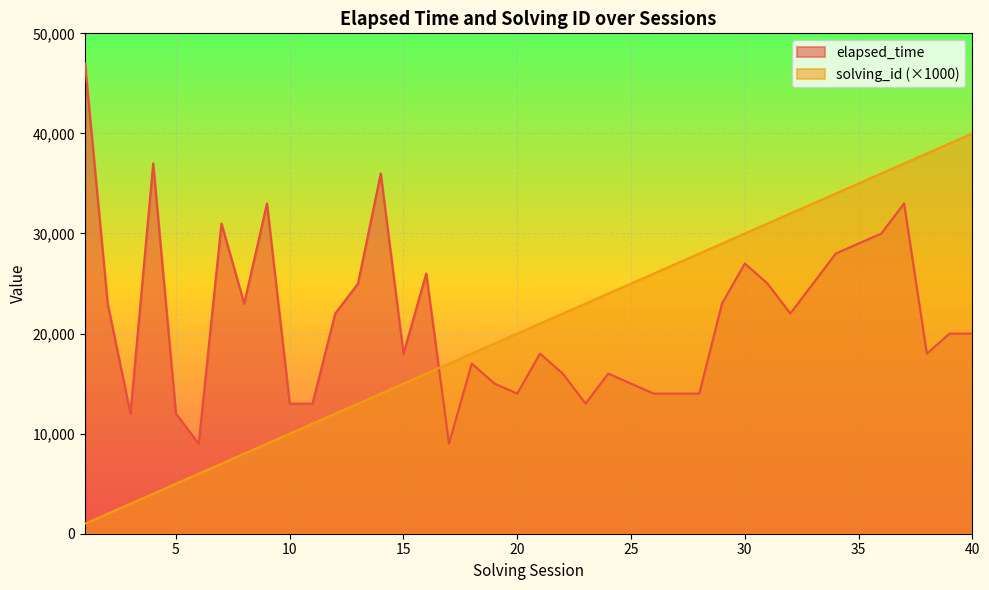

At which label does solving_id first exceed 21000?

22